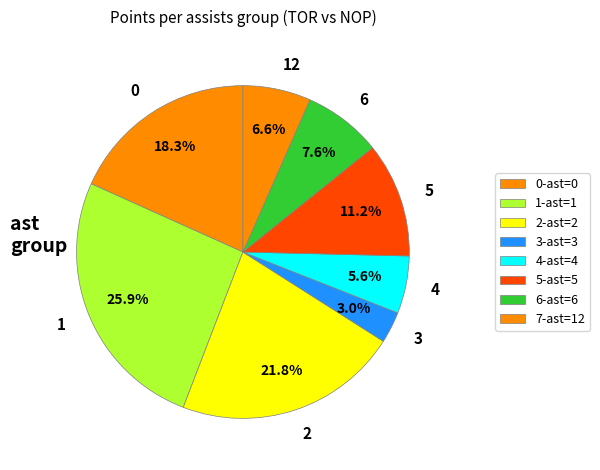

Combined, do 2 and 1 account for over 50%?

No